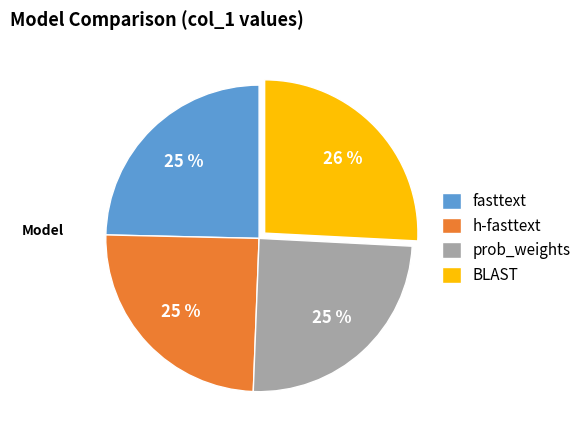

Is the sum of fasttext and prob_weights greater than half?

No